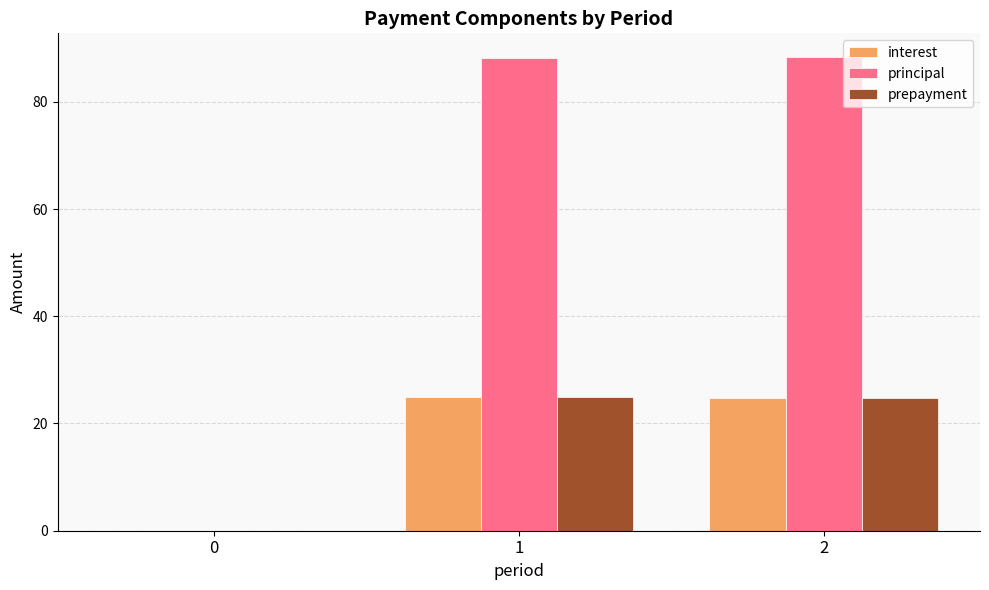

Which series has the largest total across all categories?

principal